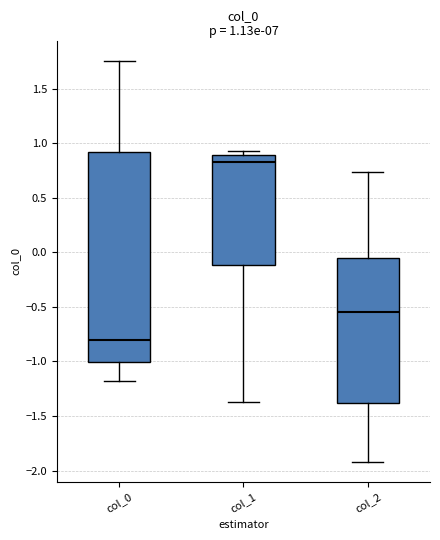

Which box is the tallest, from its lower edge to its upper edge?

col_0